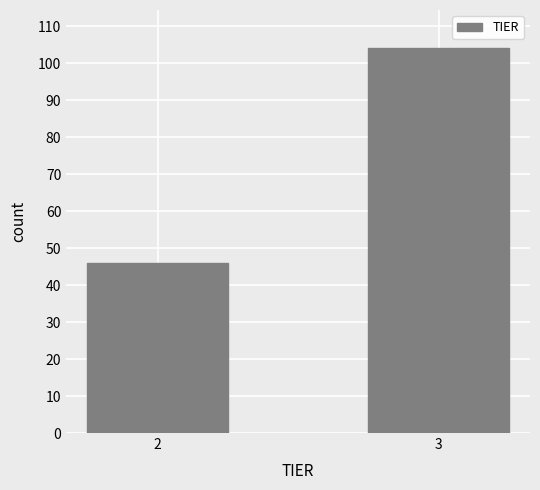

Reading left to right, what are all the values shown in this chart?

46	104